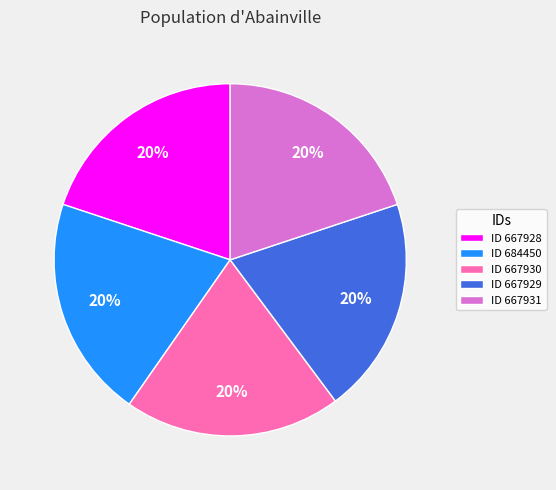

Is there a majority slice in this chart?

No